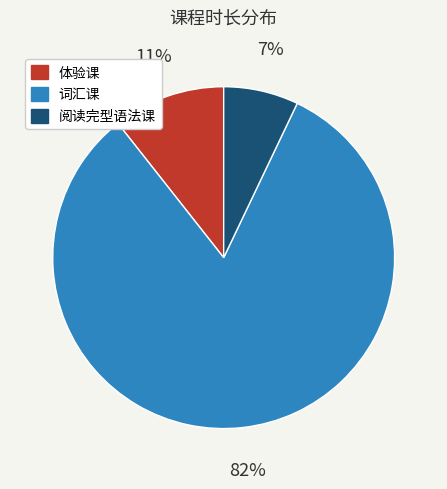

How many segments does this pie chart have?

3